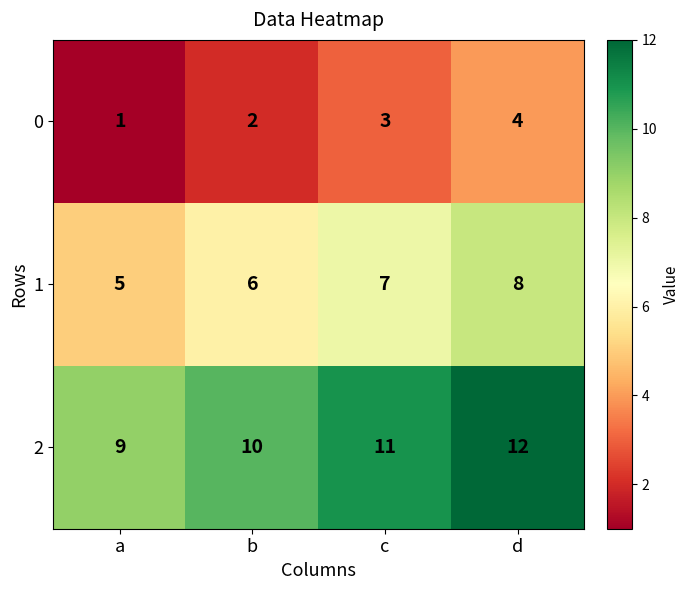

At how many categories does at least one series exceed 5?

4